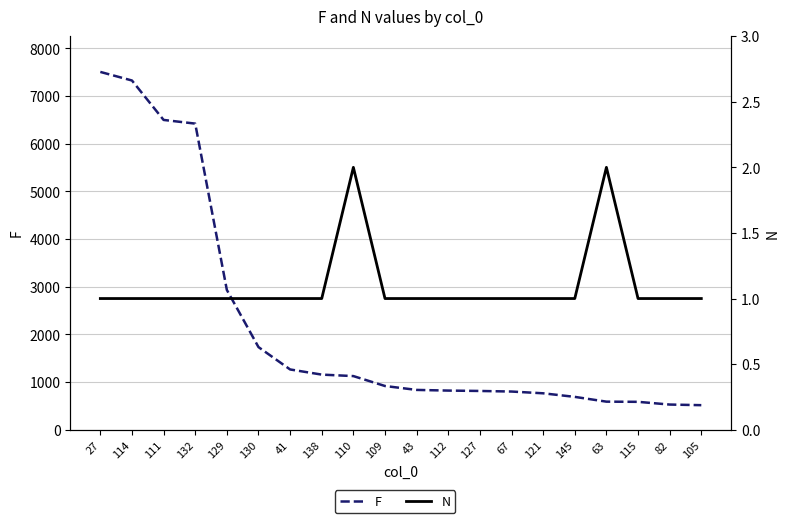

Rank the series by their maximum value, from highest to lowest.

F, N